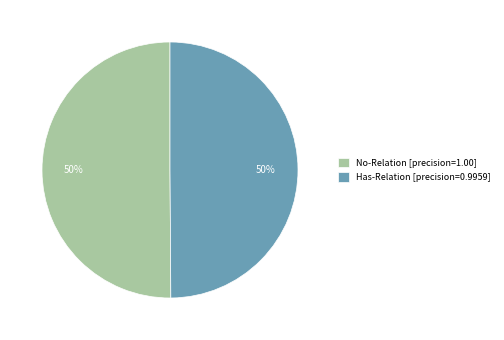

How many slices are in this pie chart?

2